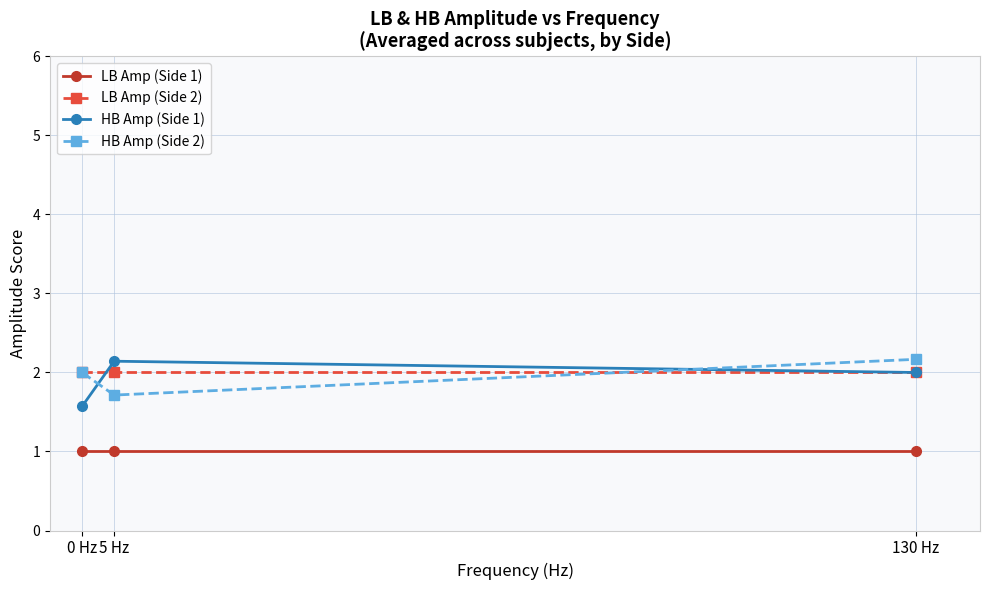

The LB Amp (Side 2) series shows 0.8 at 0 Hz. True or false?

False